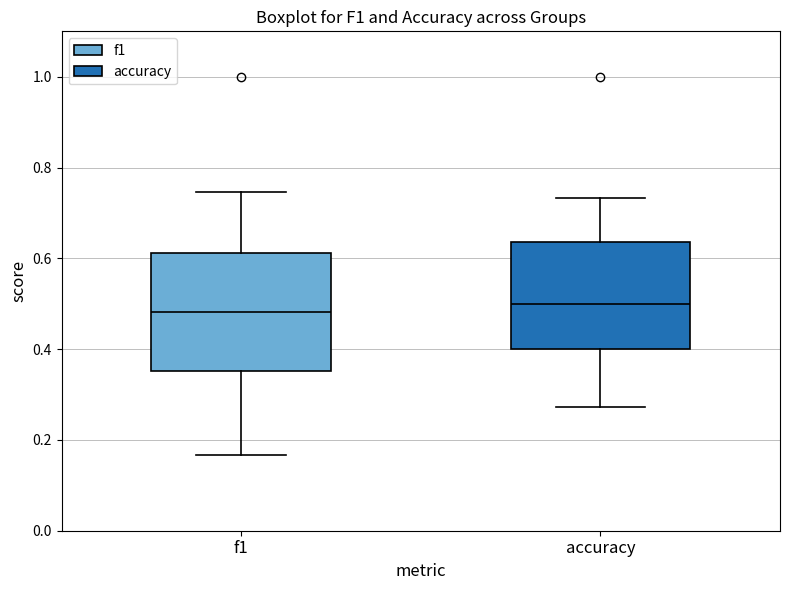

Where does the median line of the box for accuracy sit on the y-axis? The values are not printed on the chart, so give them approximately, as read against the axis.

0.50